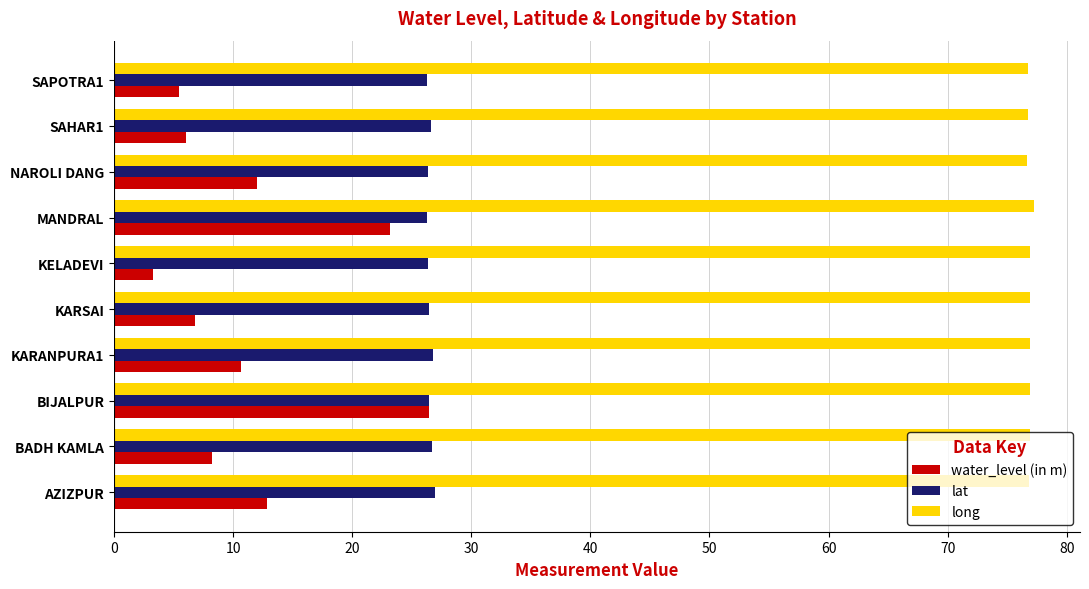

Rank the series at AZIZPUR from highest to lowest value.

long, lat, water_level (in m)